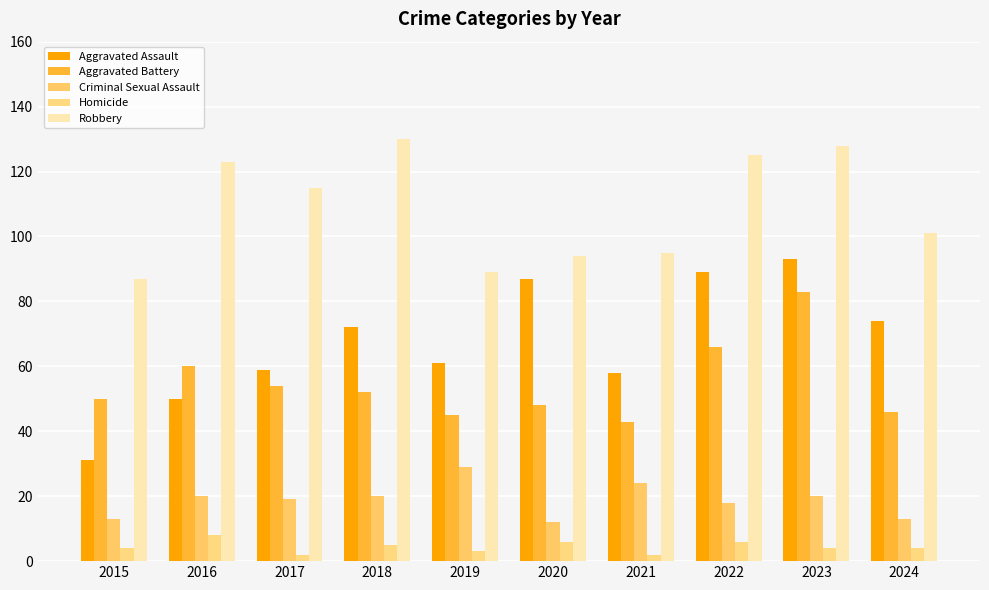

At which category is the sum across all series the highest?

2023